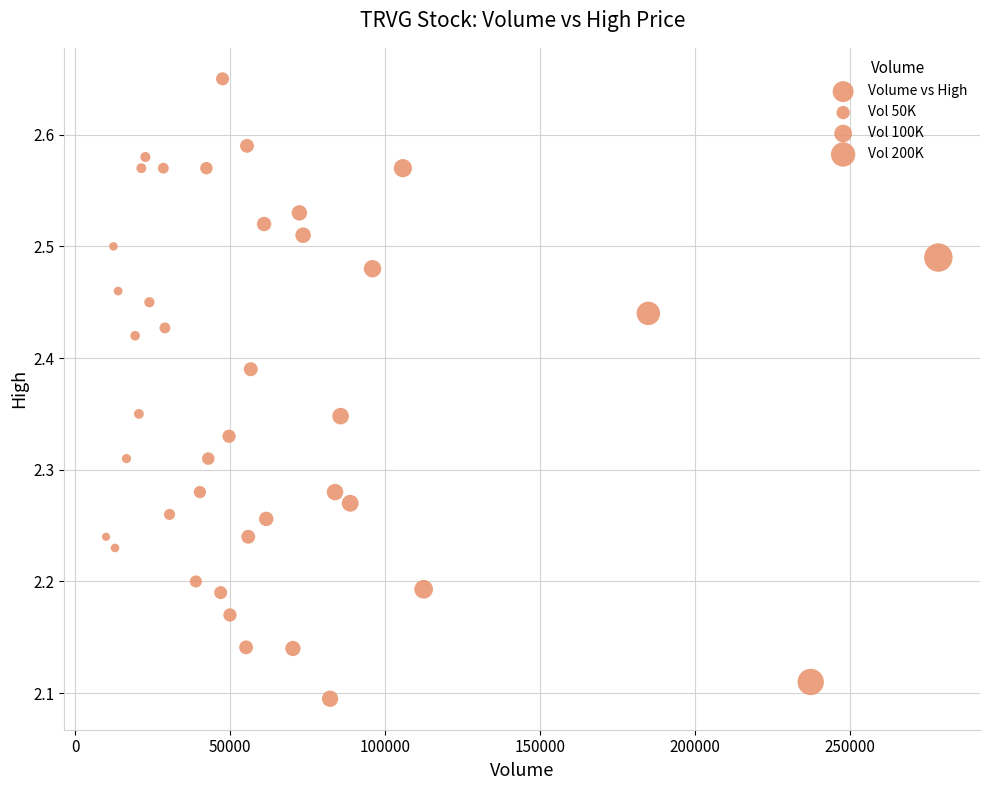

What is the range of X values (max minus min)?

268600.0